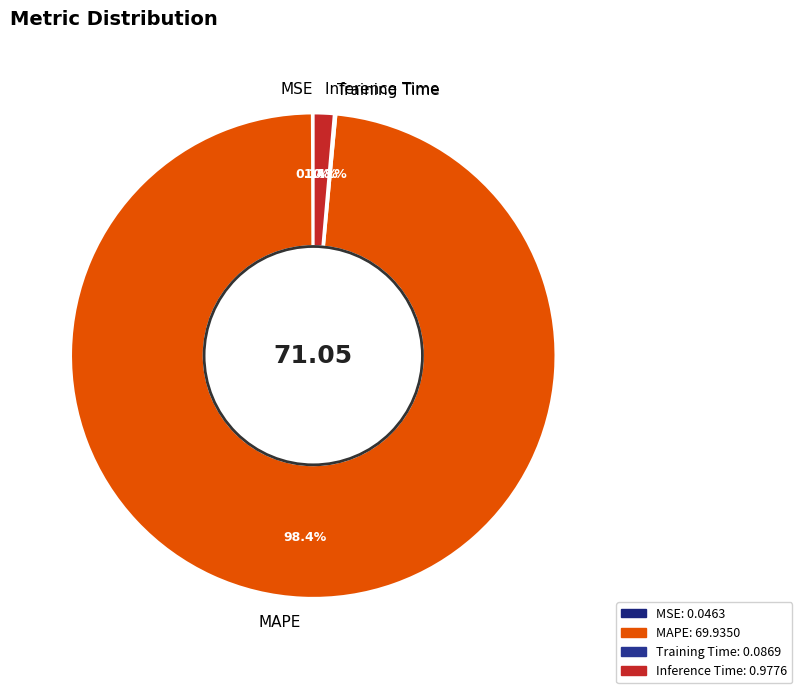

Does Inference Time account for over 50% of the chart?

No